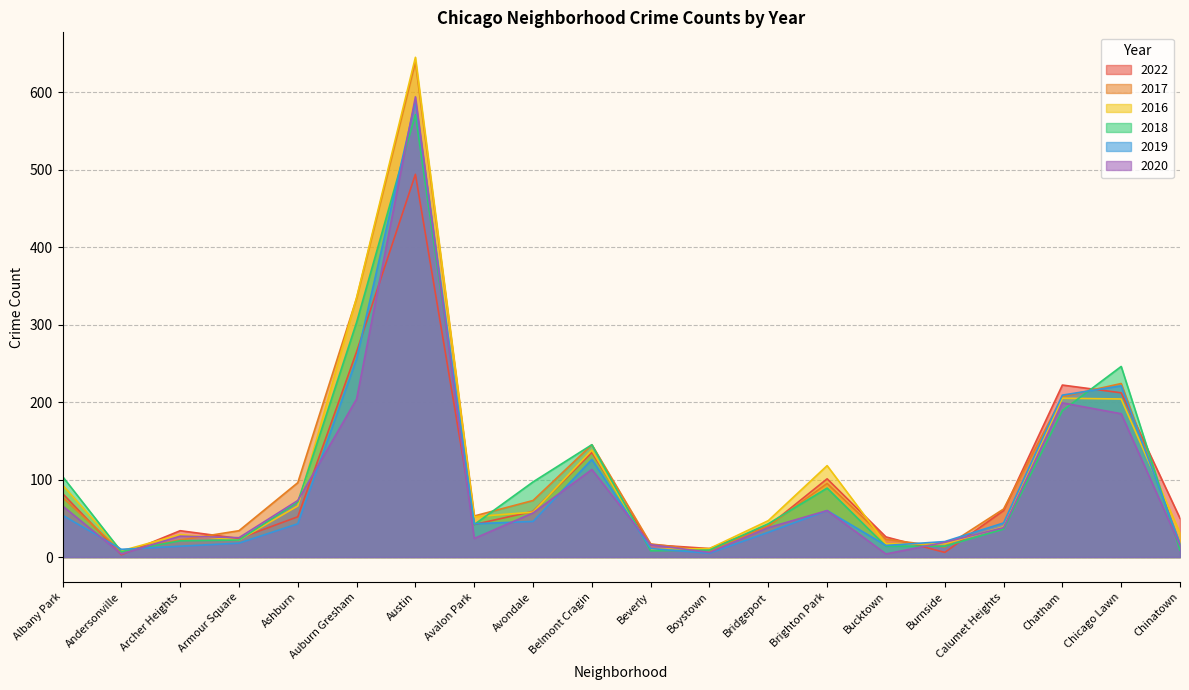

What is the label of the 15th point from the left?

Bucktown